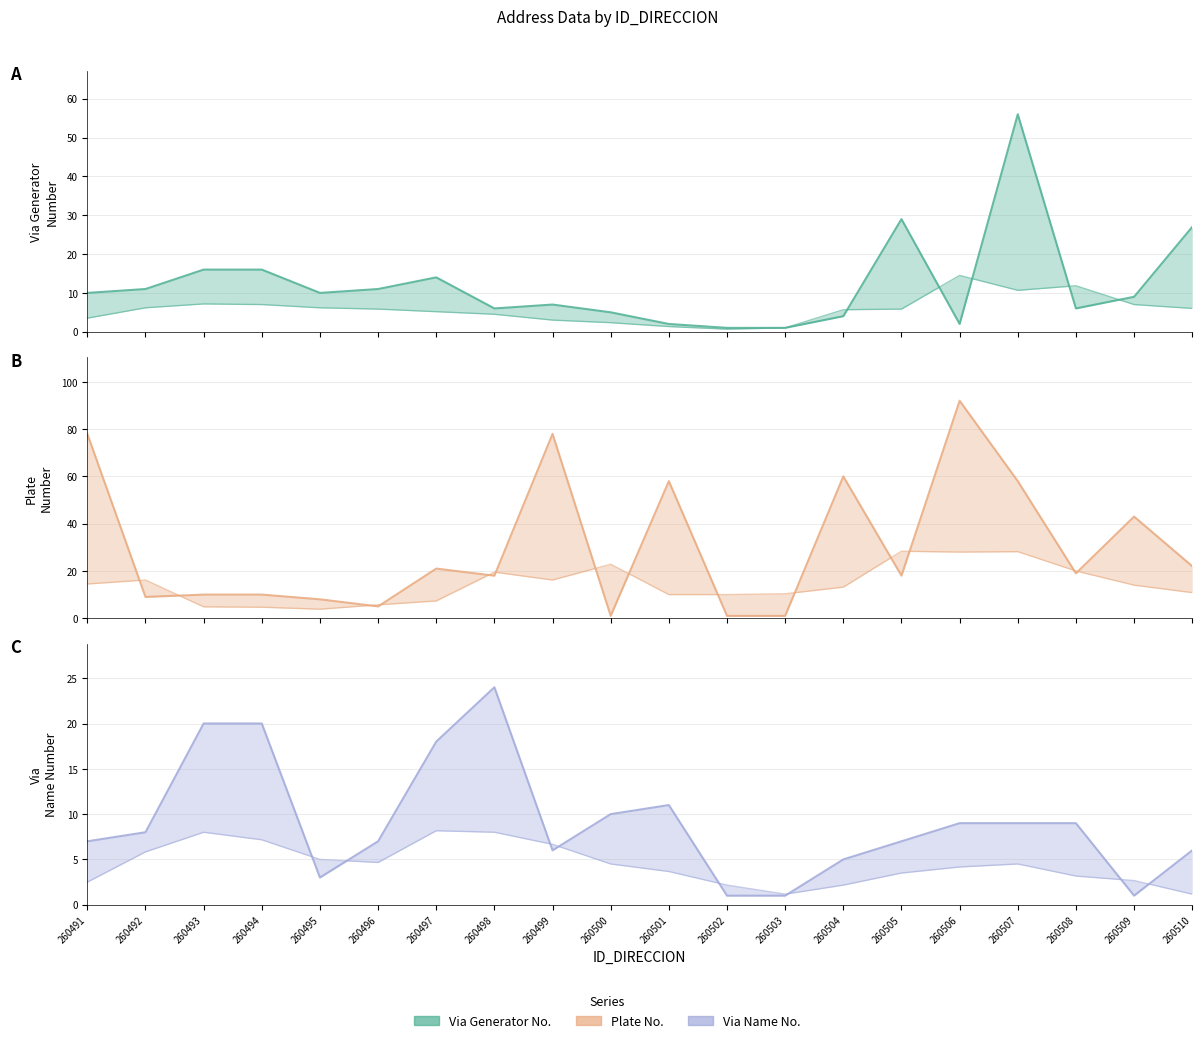

Between which two adjacent categories do NOMBRE_VIA_DIRECCION and NUMERO_VIA_GENERADORA_DIRECCION first intersect?

260492 and 260493